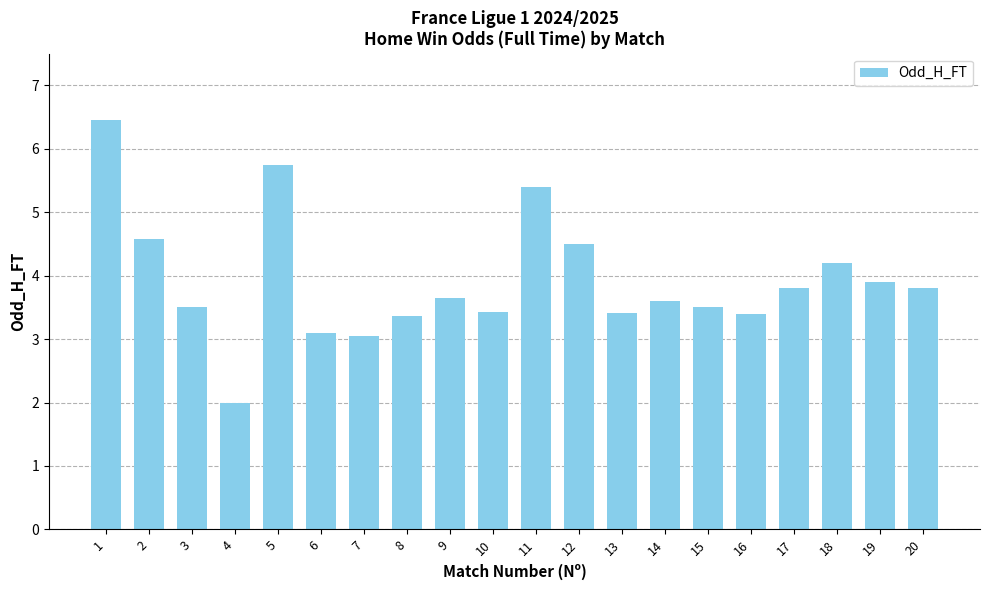

What is the change in value from 13 to 20?

+0.4